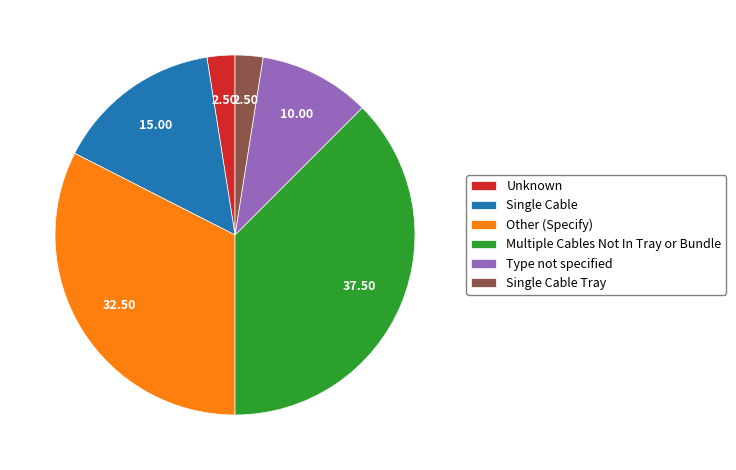

Which slice is the largest?

Multiple Cables Not In Tray or Bundle